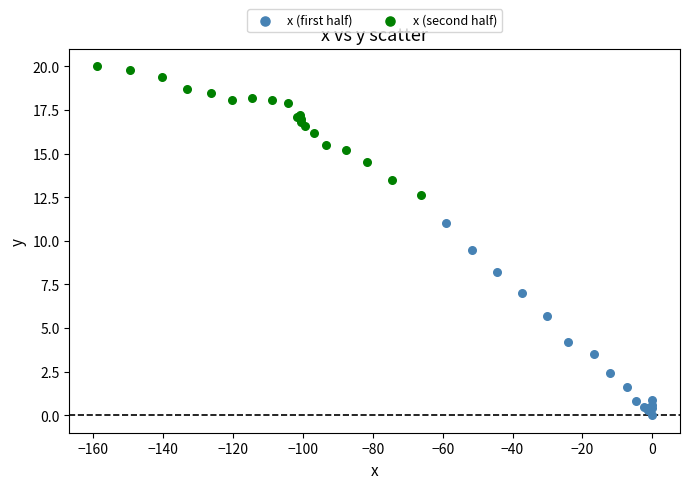

Which series reaches the maximum Y coordinate?

x (second half)